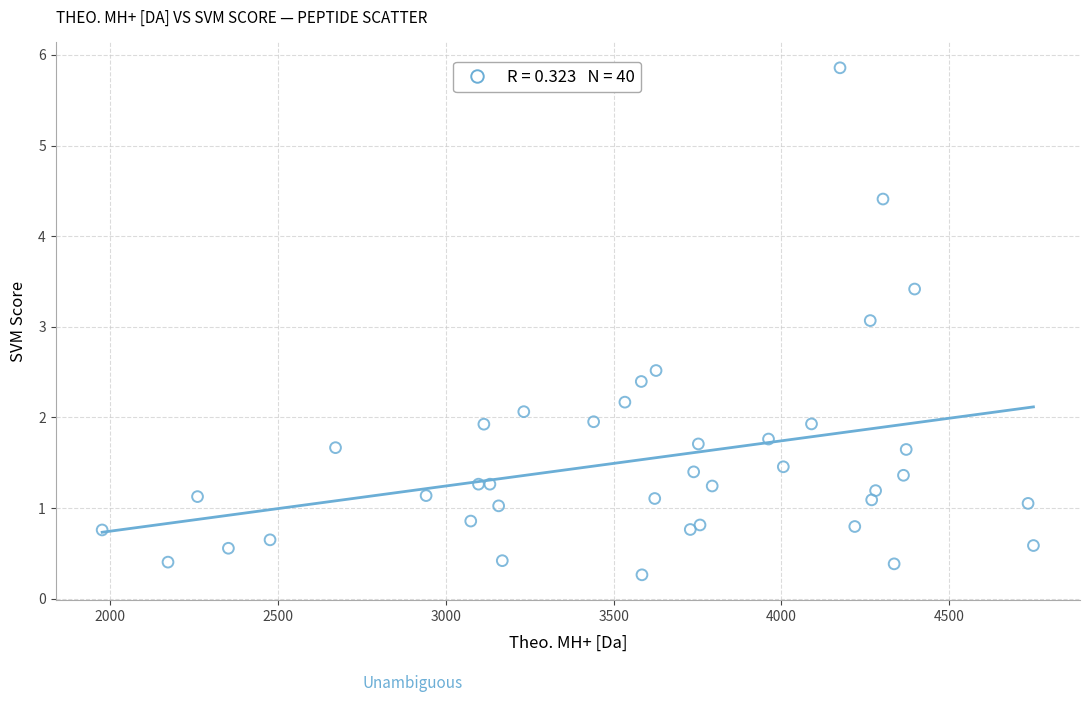

What Y value in the scatter plot is closest to 3?

3.1